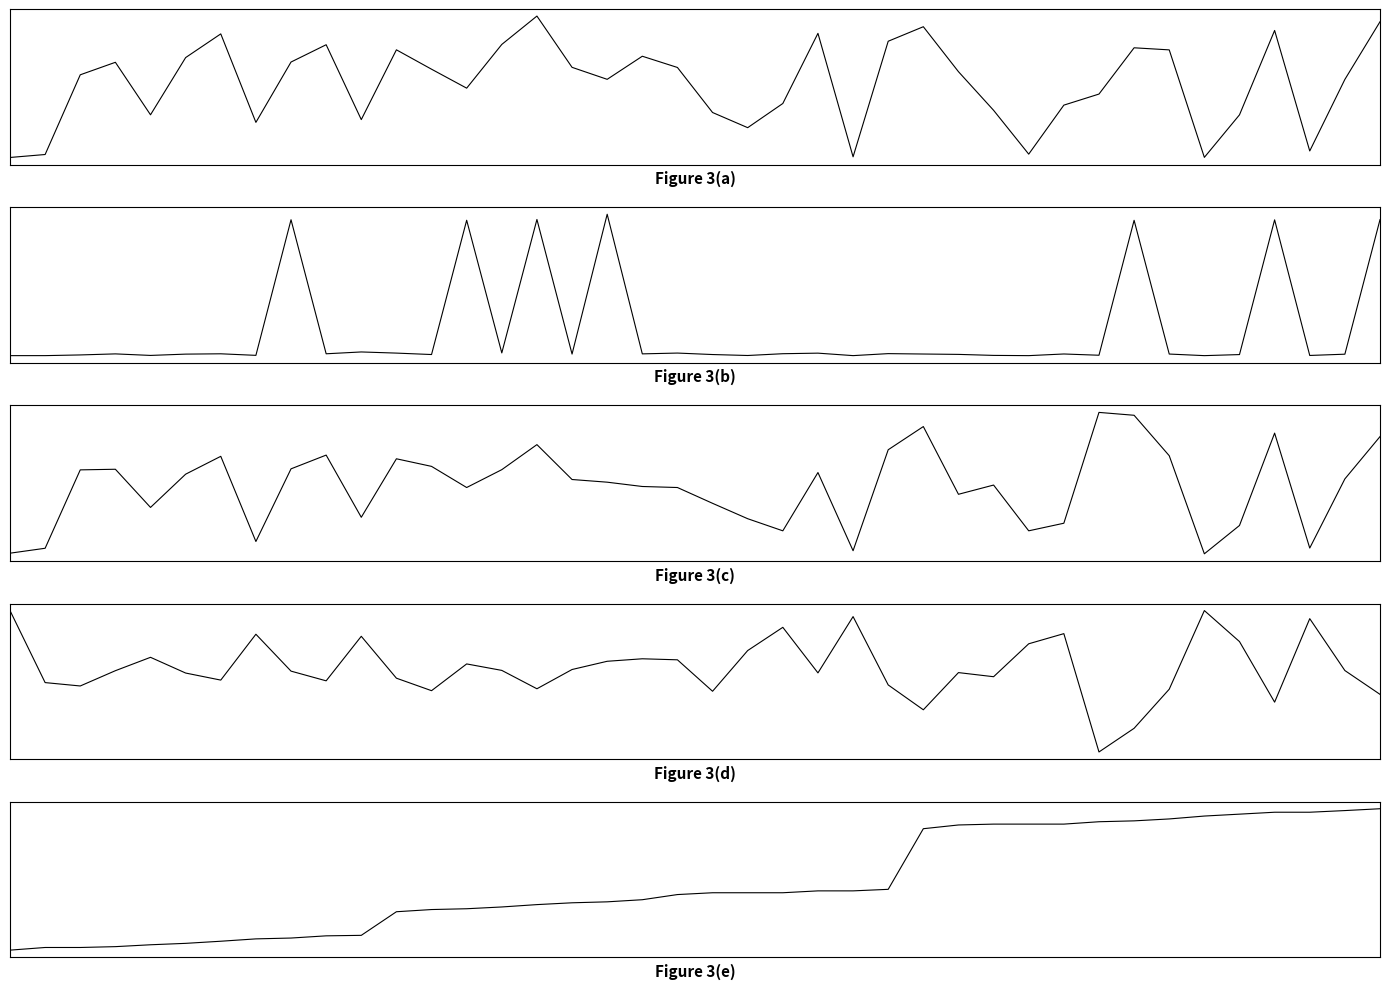

Which category has the highest value in the charge_time series?

17